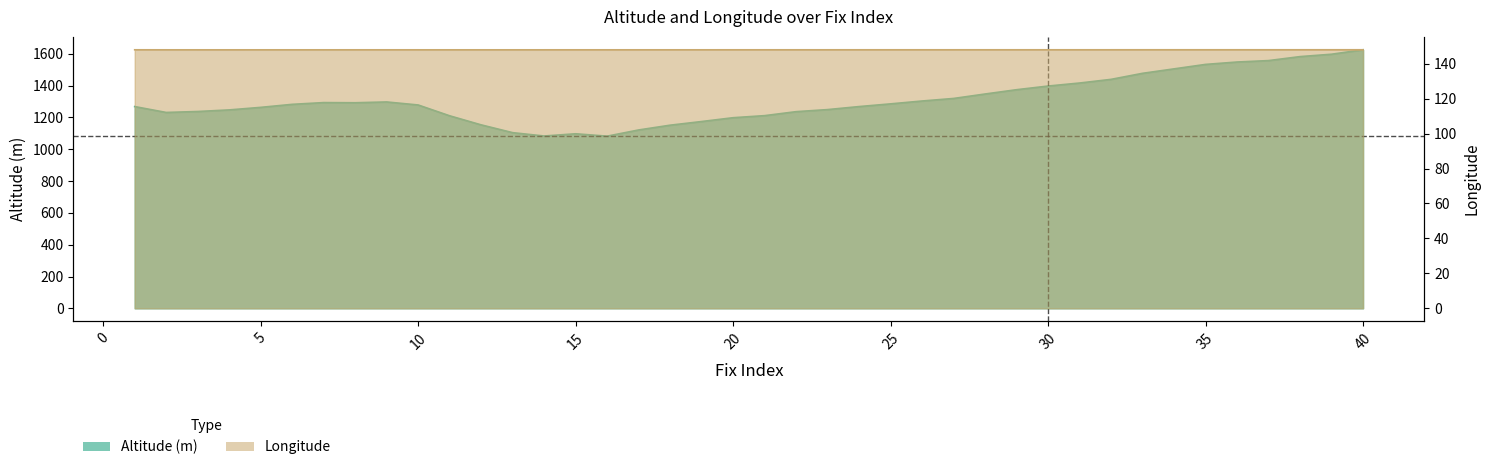

How many lines are shown in the chart?

2